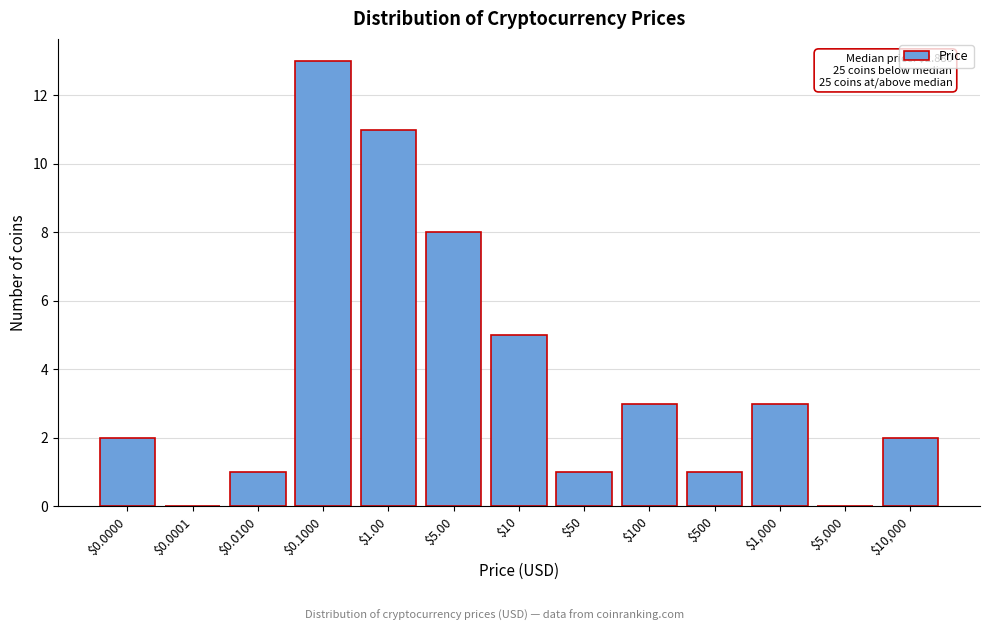

The chart shows a value of 8 at $1.00. True or false?

False